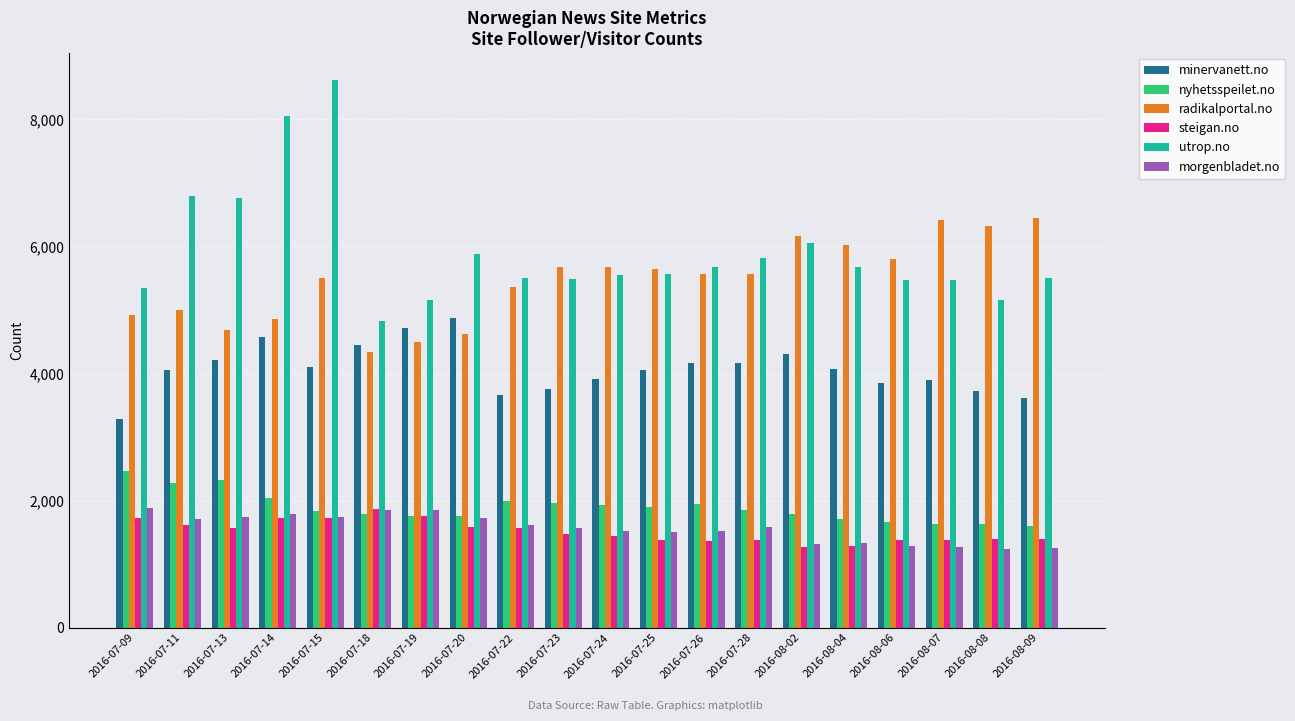

What is the difference between the maximum and minimum values in the utrop.no series?

3794